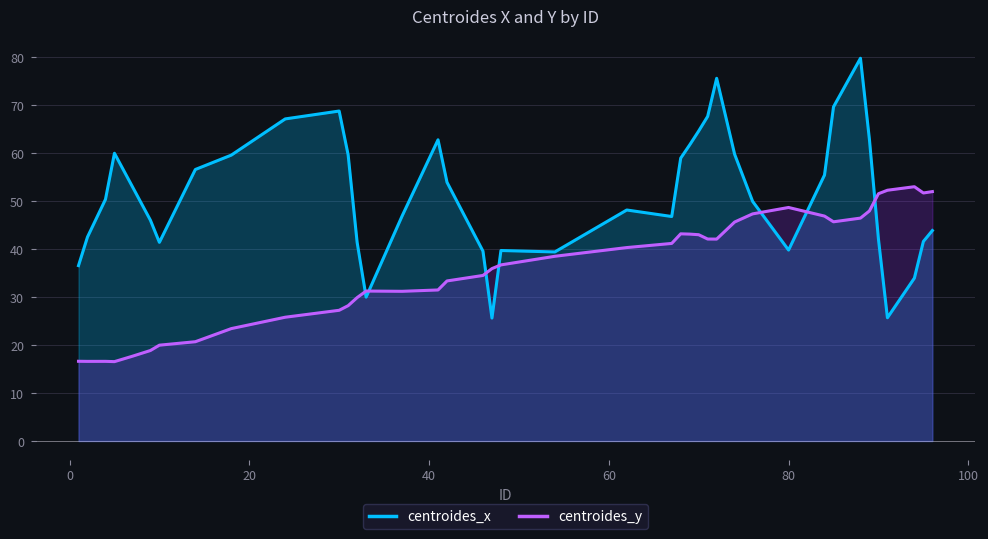

What are all the series names shown in the legend?

centroides_x, centroides_y